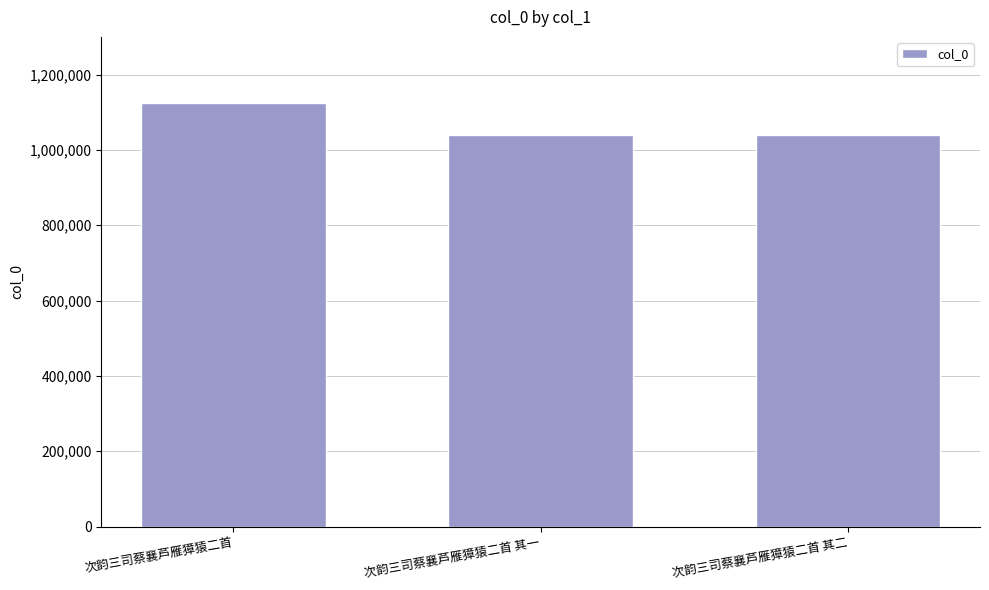

What is the maximum value shown in the chart?

1123346